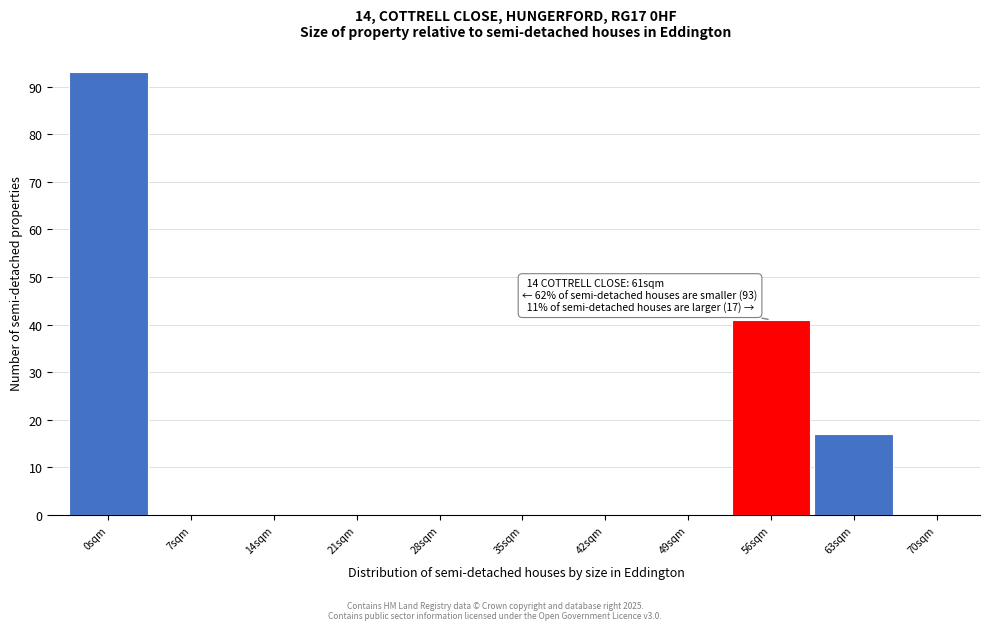

Reading left to right, what are all the values shown in this chart?

0sqm=93	7sqm=0	14sqm=0	21sqm=0	28sqm=0	35sqm=0	42sqm=0	49sqm=0	56sqm=41	63sqm=17	70sqm=0